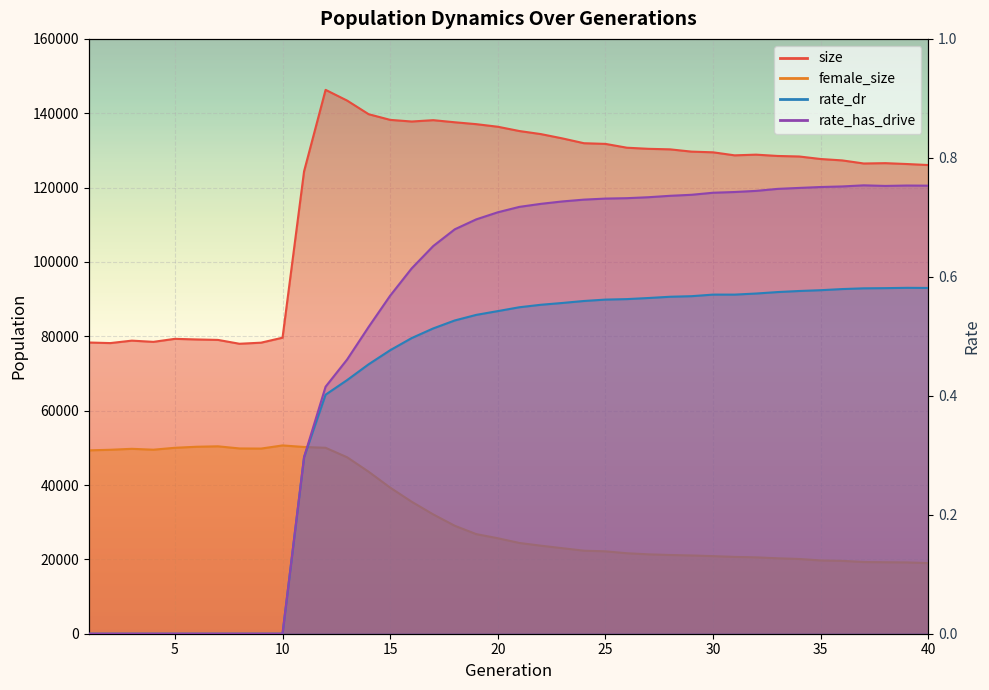

True or false: size has a value of 61228.5 at 38.

False